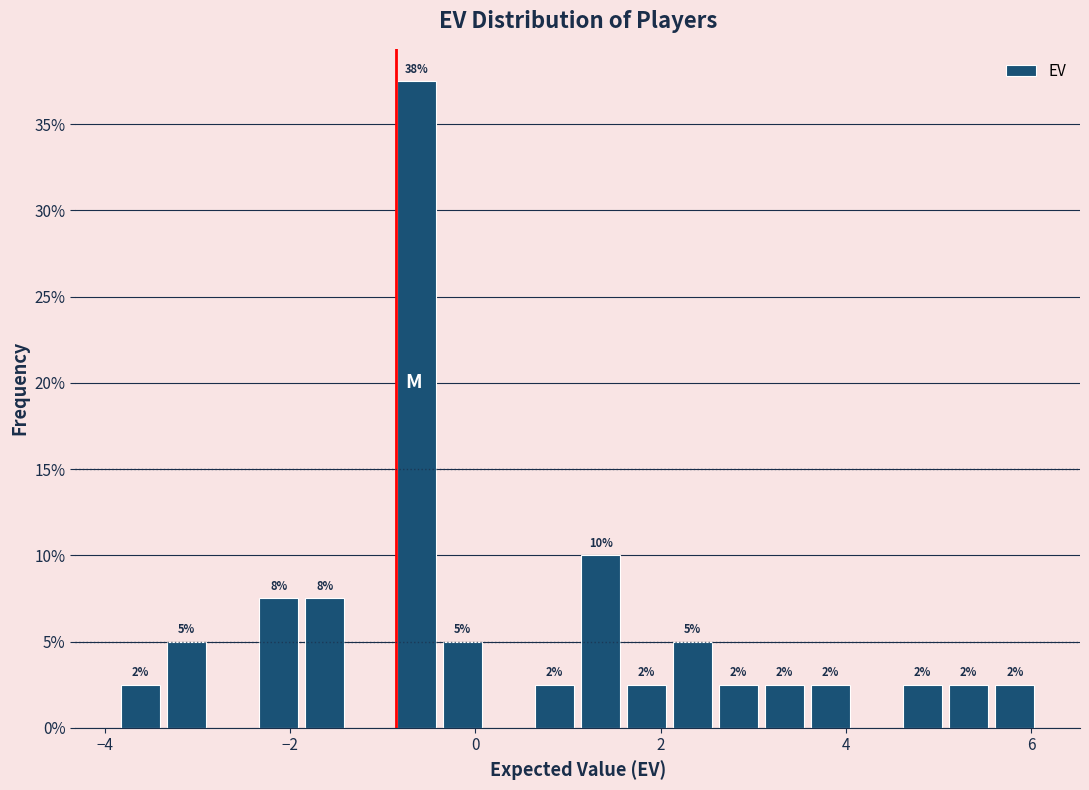

Around what value on the x-axis is the tallest bar? Give the approximate position of its centre, as read against the axis.

-0.6